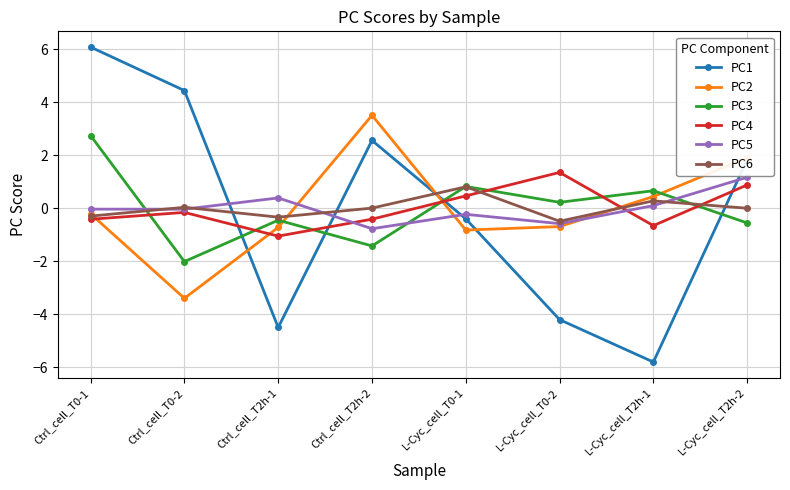

How many positive values does the PC1 series have?

4